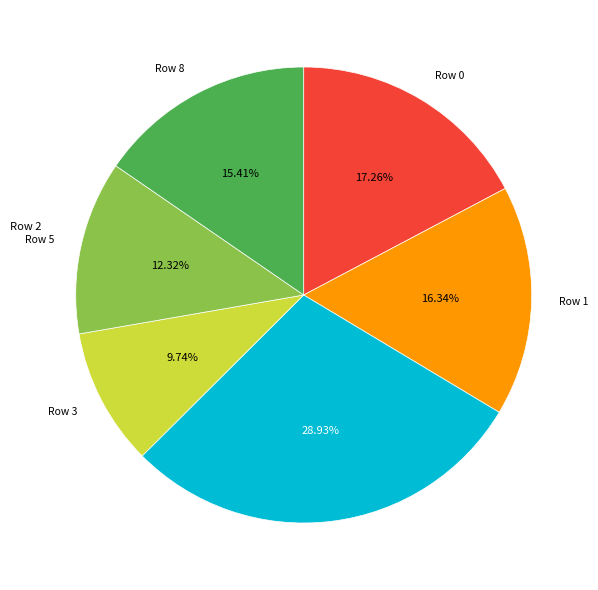

Does any single category account for the majority?

No